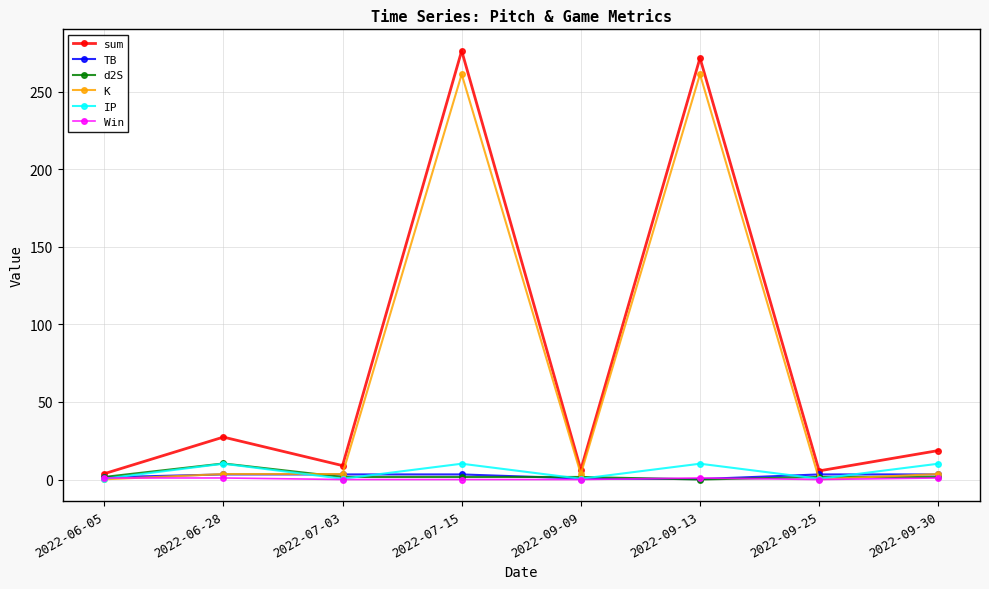

Which series has the largest range (max minus min)?

sum